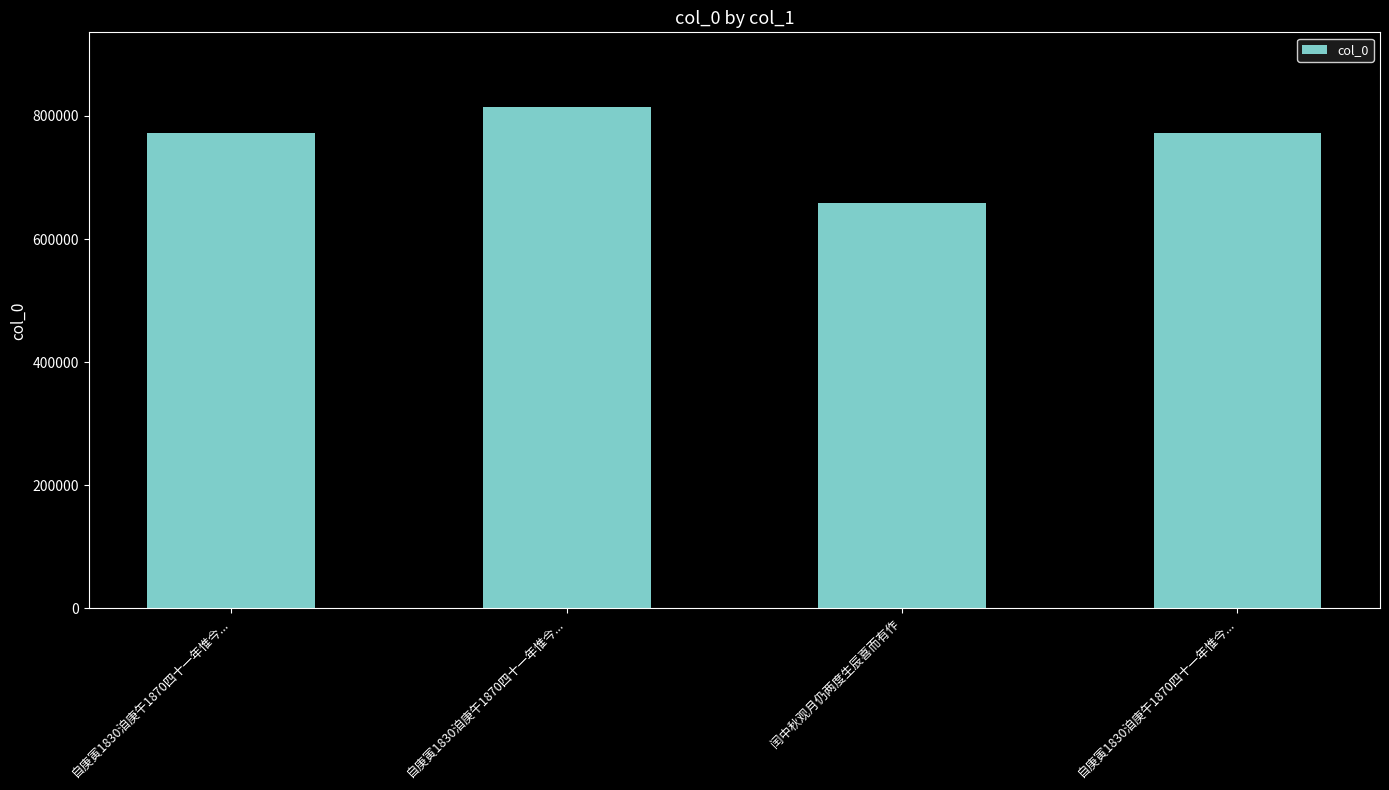

What is the sum of all values?

3018475